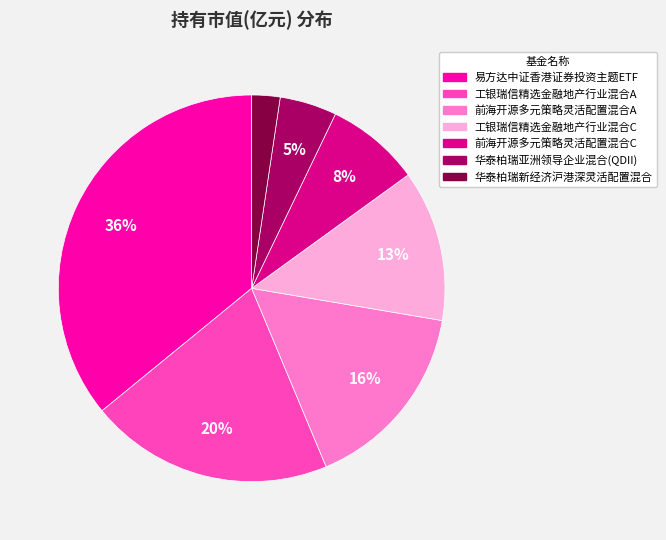

What percentage is the 前海开源多元策略灵活配置混合A slice, to the nearest percent?

16%